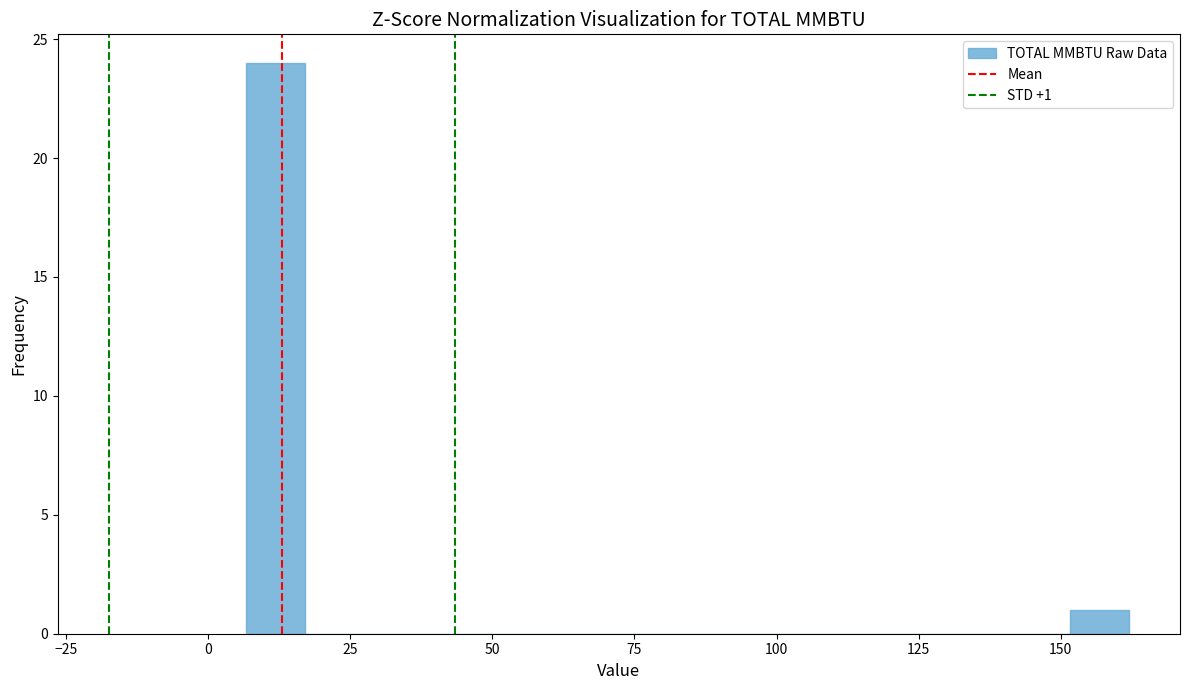

Read against the x-axis, roughly where is the centre of the tallest bar?

10